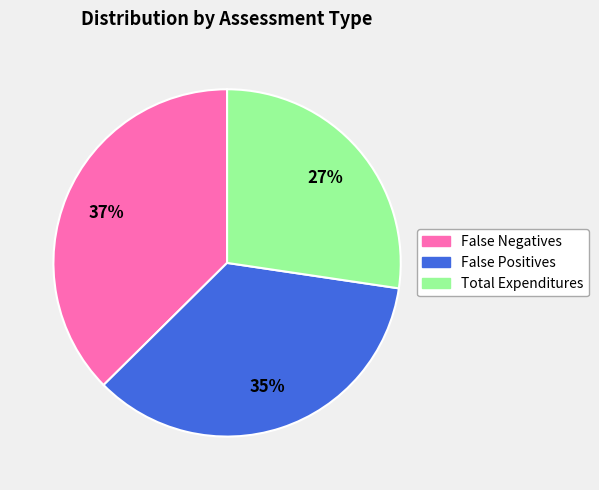

Which slice is the largest?

False Negatives